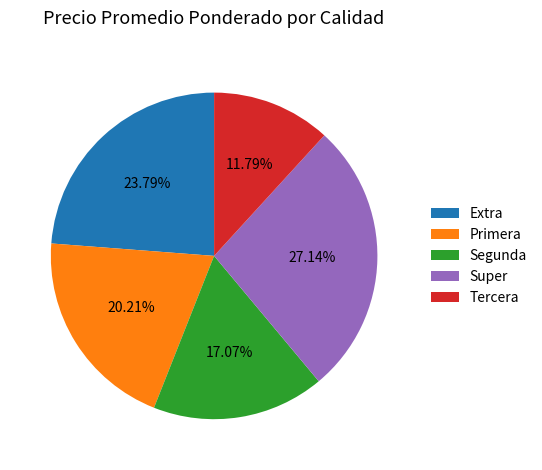

Which slice is the smallest?

Tercera